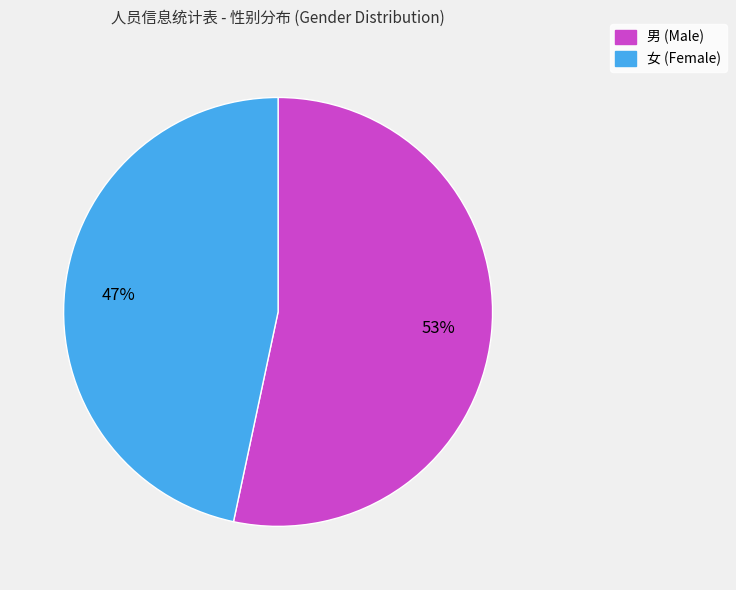

To the nearest percent, what percentage of the pie is 女?

47%